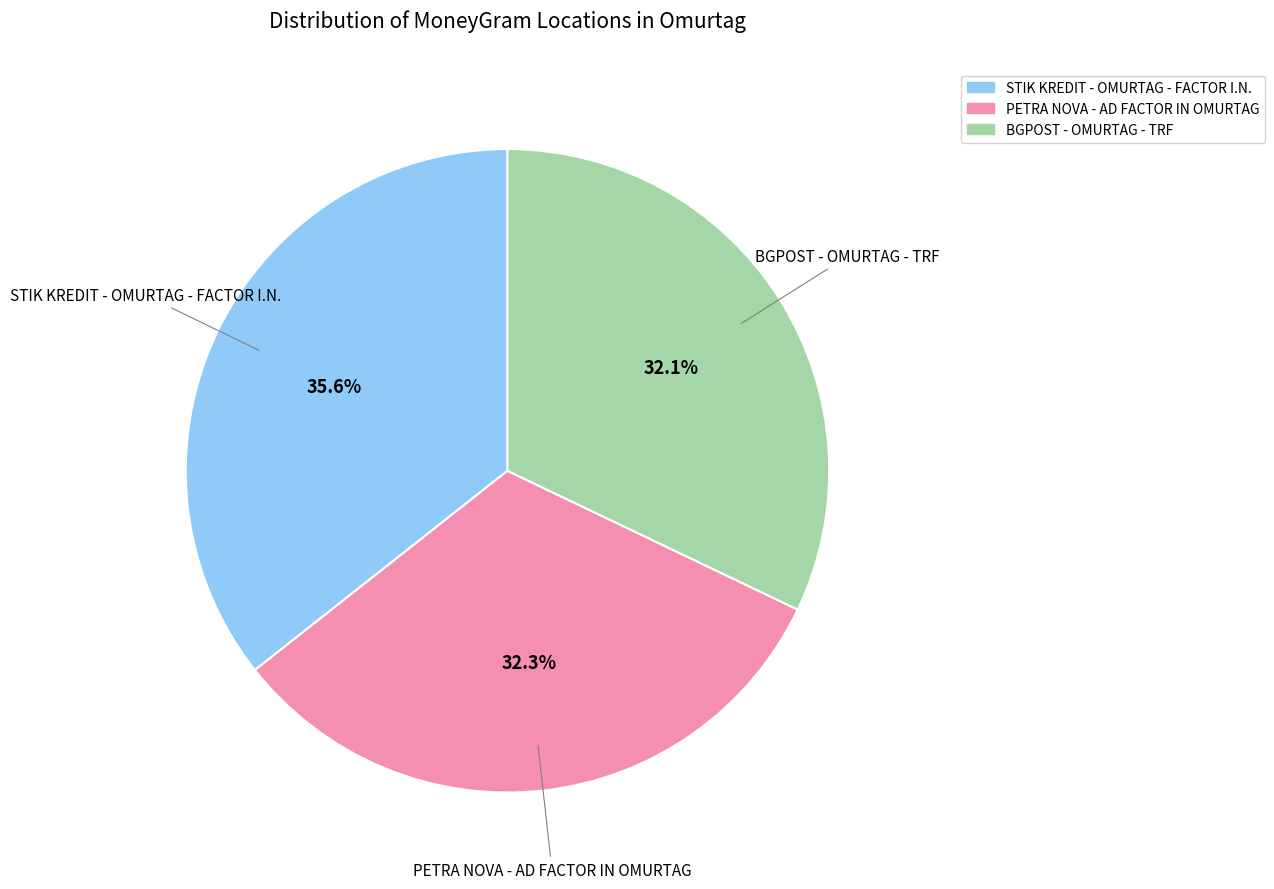

To the nearest percent, what is the difference between the BGPOST - OMURTAG - TRF and STIK KREDIT - OMURTAG - FACTOR I.N. slice percentages?

4%